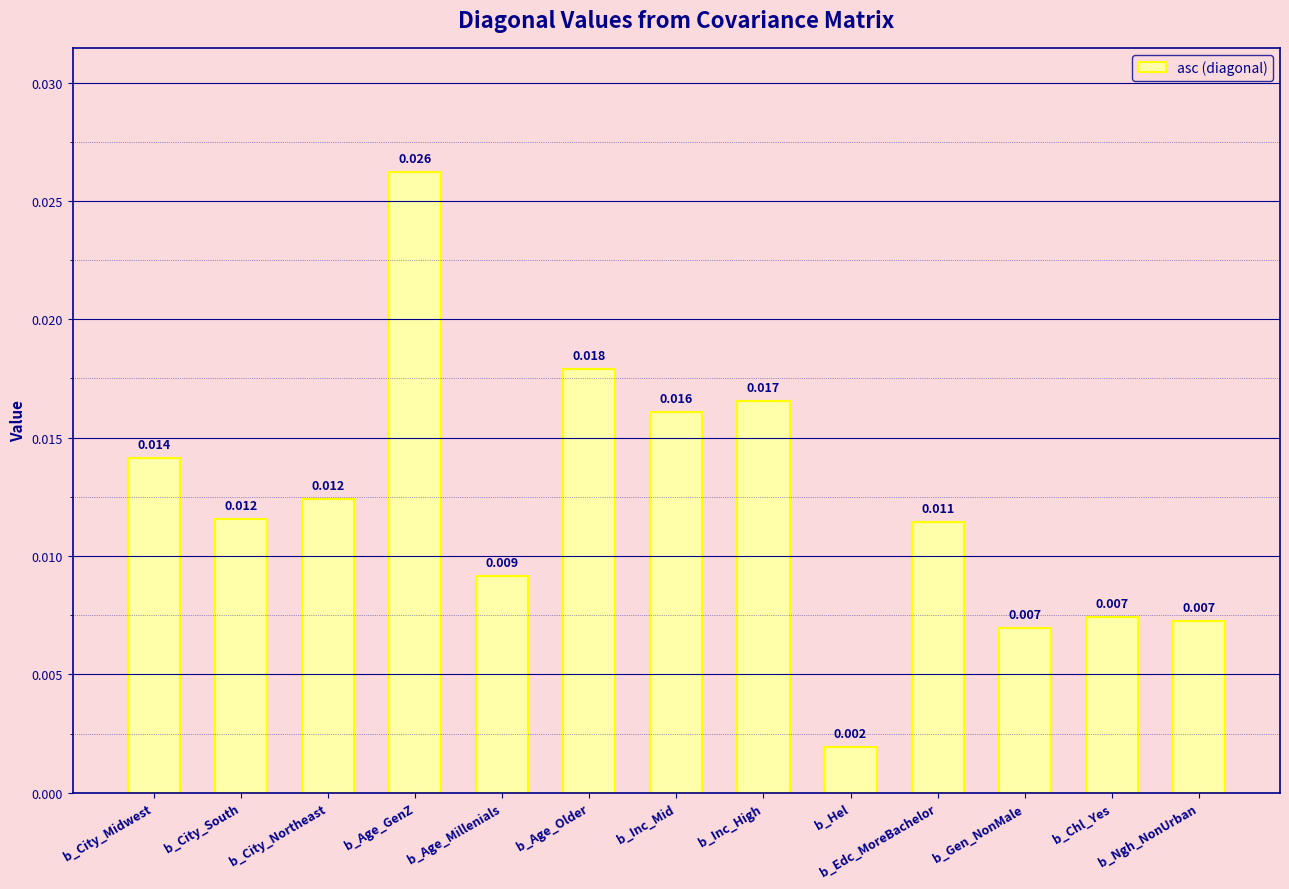

Between b_City_South and b_Age_GenZ, which is larger?

b_Age_GenZ